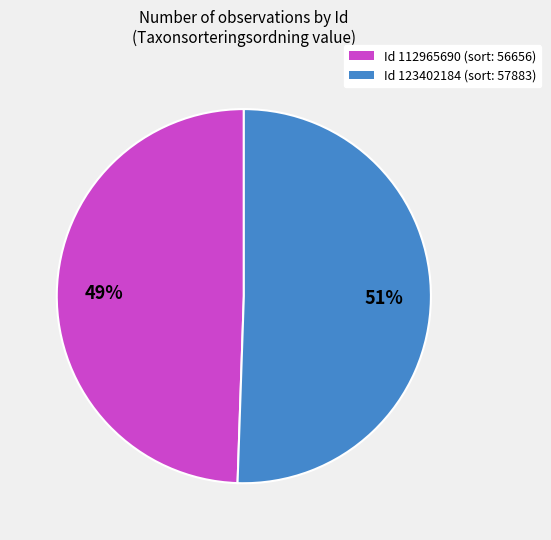

What percentage is the Id 123402184 (sort: 57883) slice, to the nearest percent?

51%